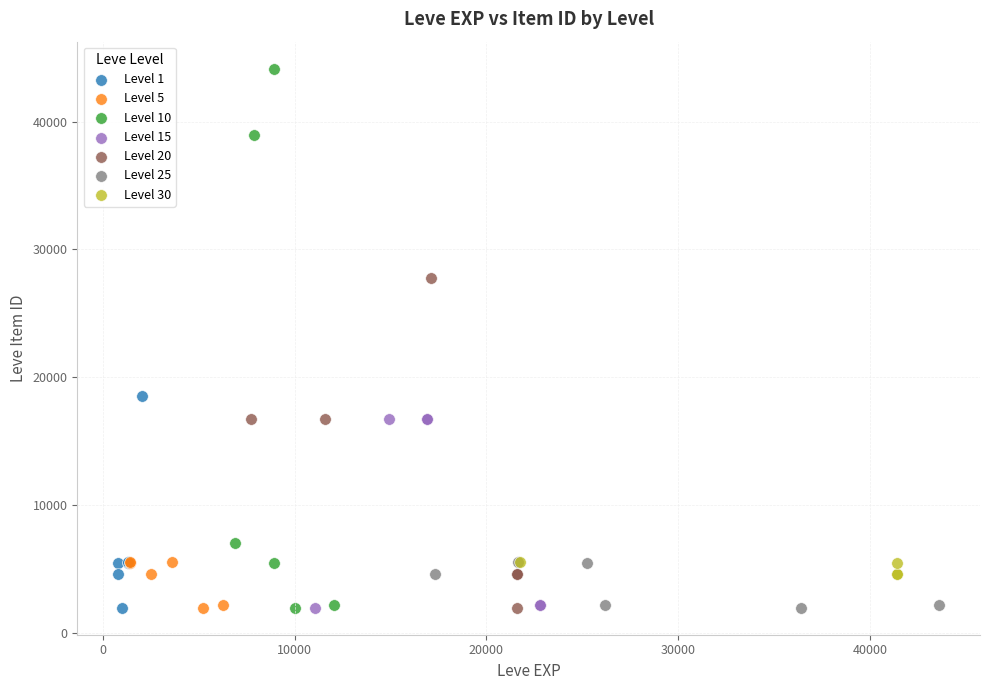

Which series reaches the maximum Y coordinate?

Level 10